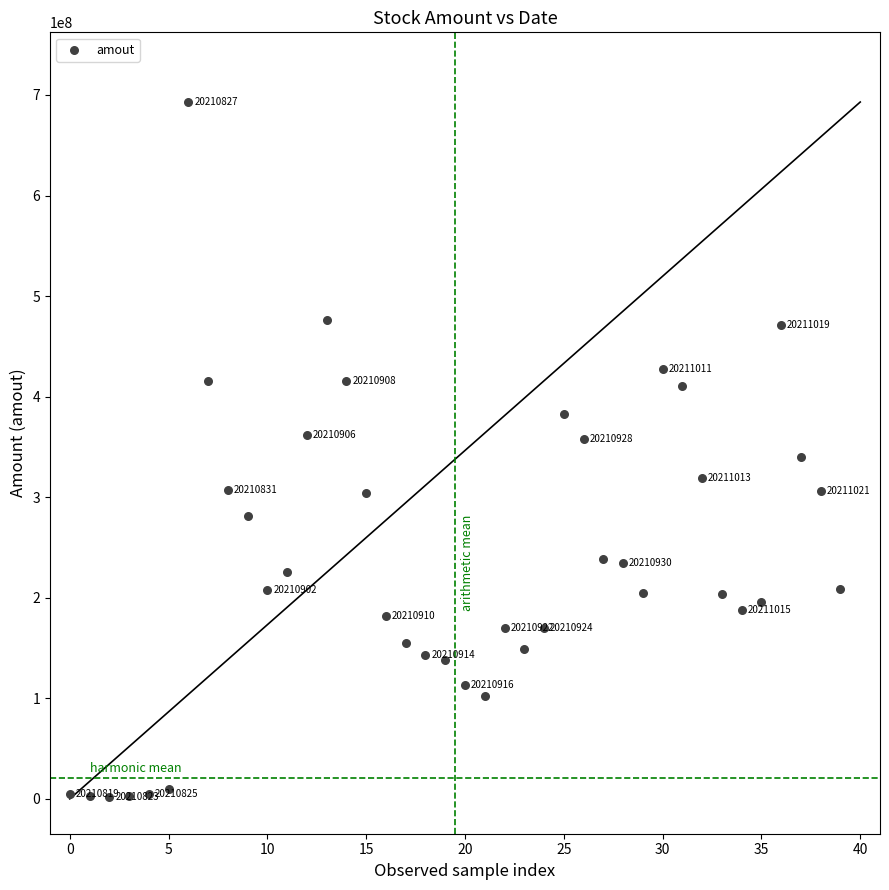

What is the range of Y values (max minus min)?

691390695